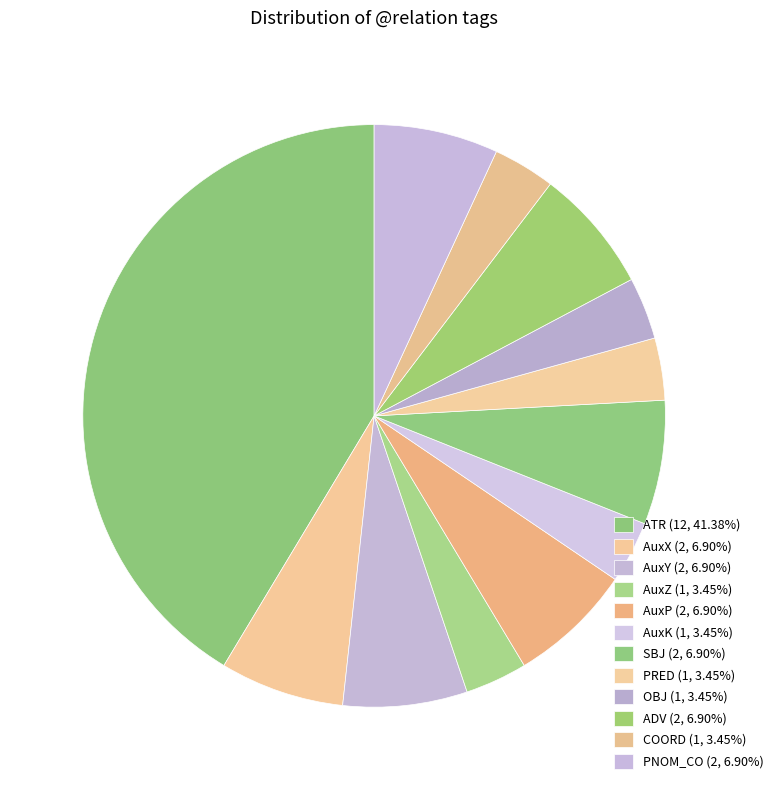

Count the number of slices in the pie.

12